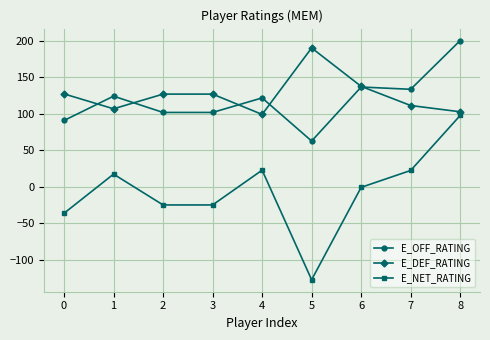

In E_OFF_RATING, how many points are higher than both neighbors (excluding endpoints)?

3